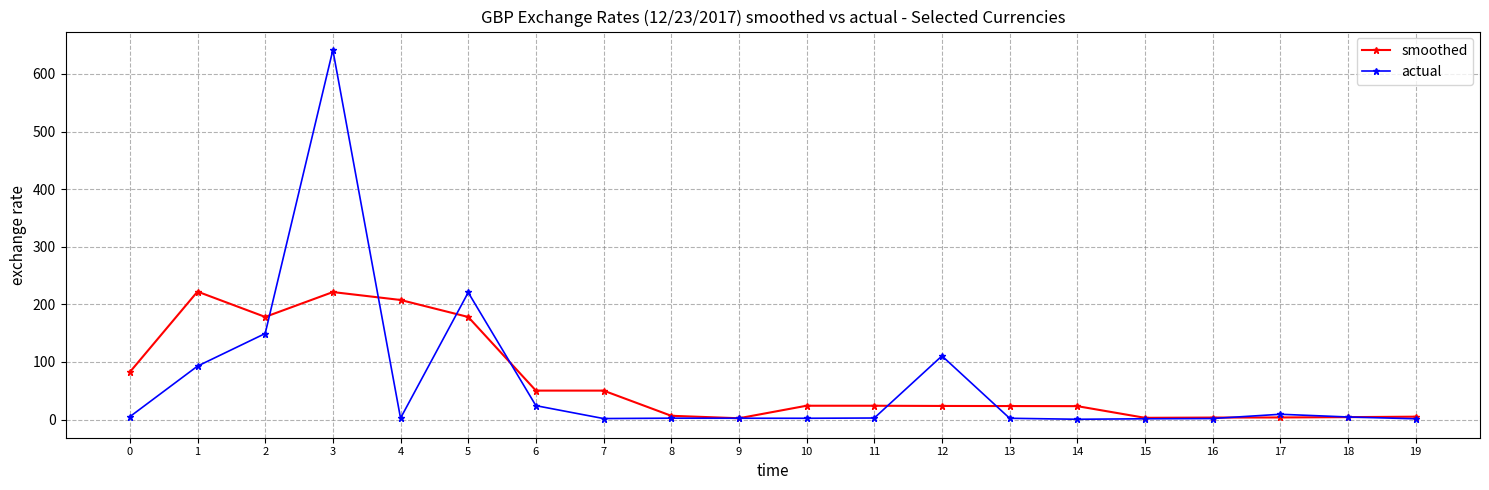

Where do actual and smoothed first cross each other?

2 and 3